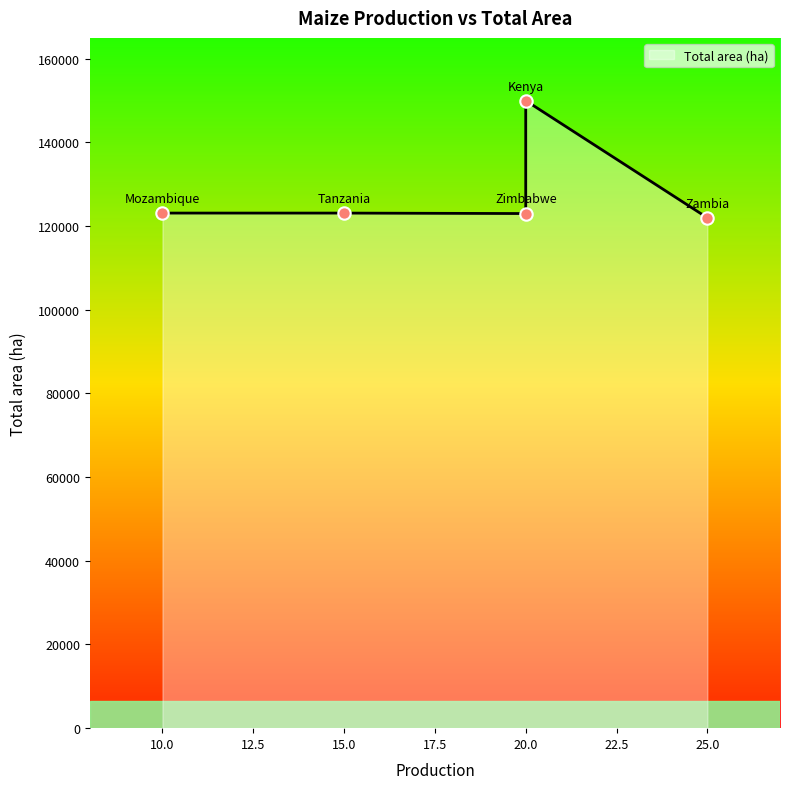

Which has a higher value, Mozambique or Tanzania?

Mozambique